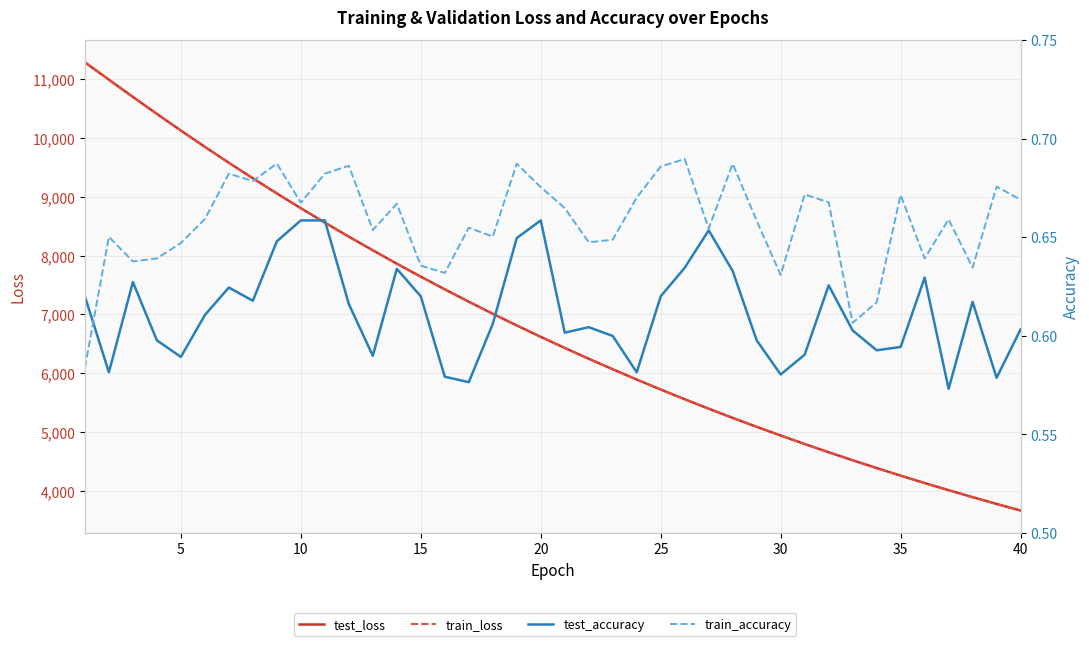

At how many categories does at least one series exceed 10617?

3